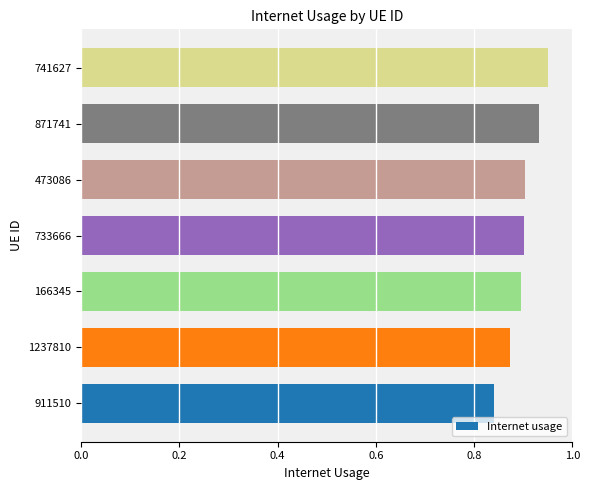

Which label corresponds to the smallest value in the chart?

911510